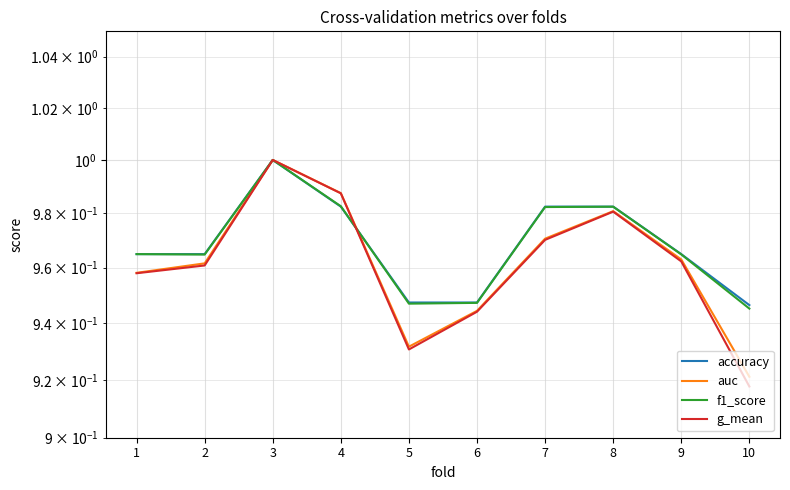

True or false: auc has a value of 0.9 at 10.

True